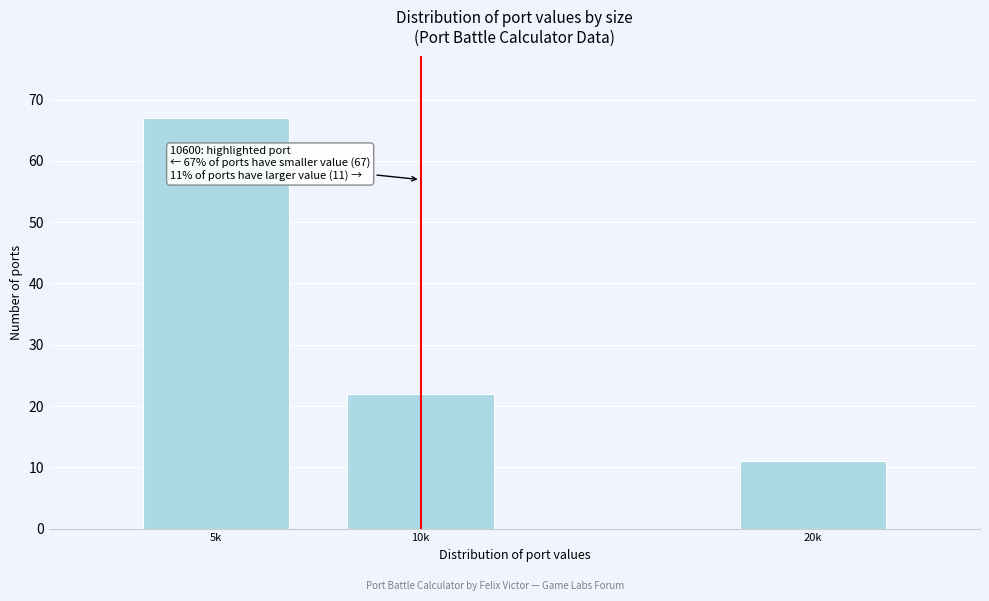

Reading right to left, extract all data points from this chart.

20k=11	10k=22	5k=67